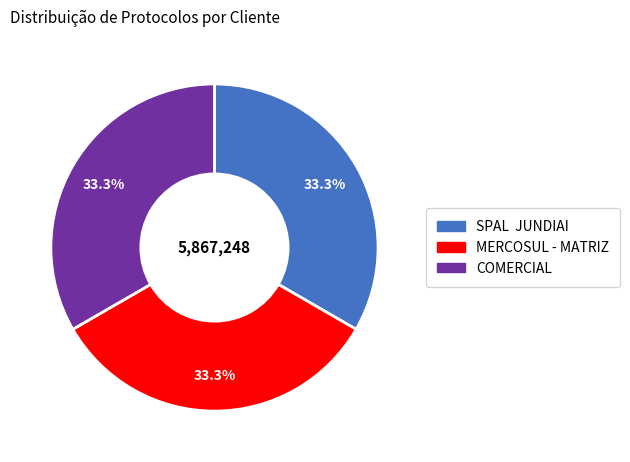

How many slices are in this pie chart?

3